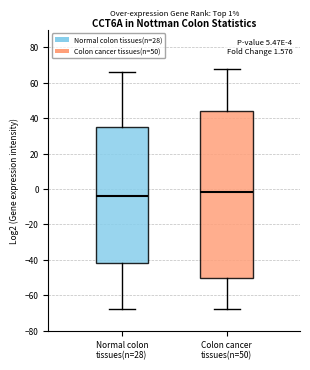

Which box is the tallest, from its lower edge to its upper edge?

Colon cancer tissues(n=50)